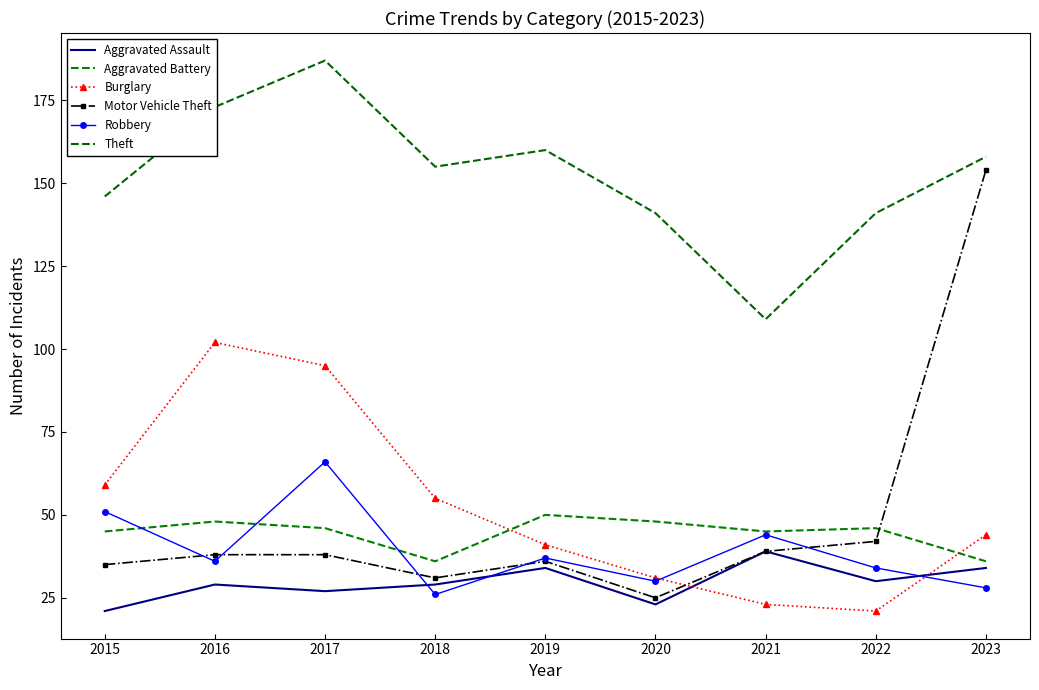

Where is Aggravated Assault nearest to the value 30?

2022